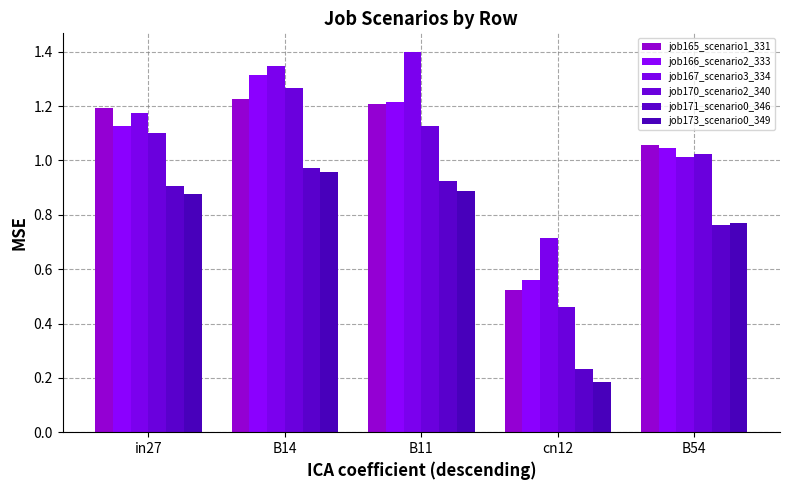

List the labels in order of job170_scenario2_340 value, smallest first.

cn12, B54, in27, B11, B14